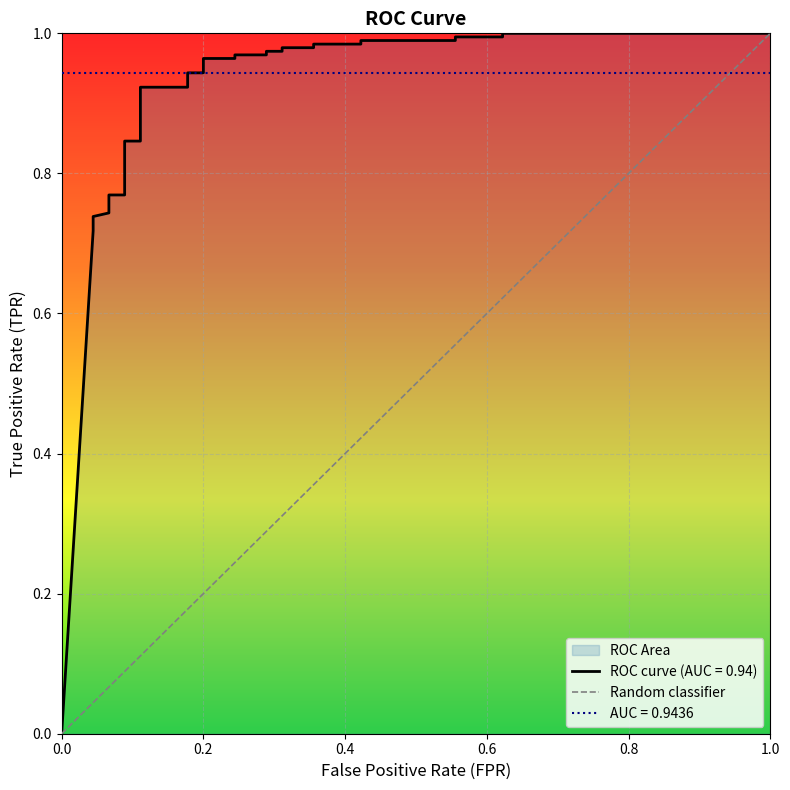

Which label corresponds to the smallest value in the chart?

fpr